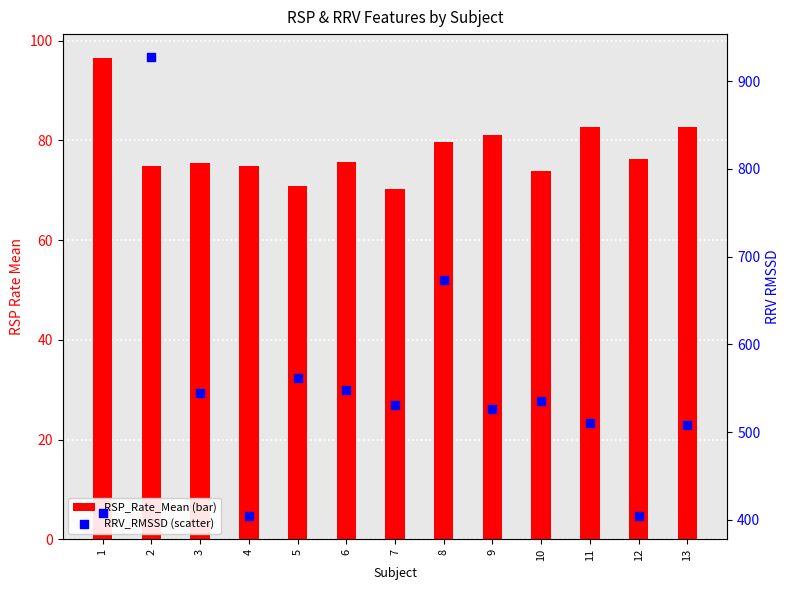

Which series has the largest total across all categories?

RRV_RMSSD